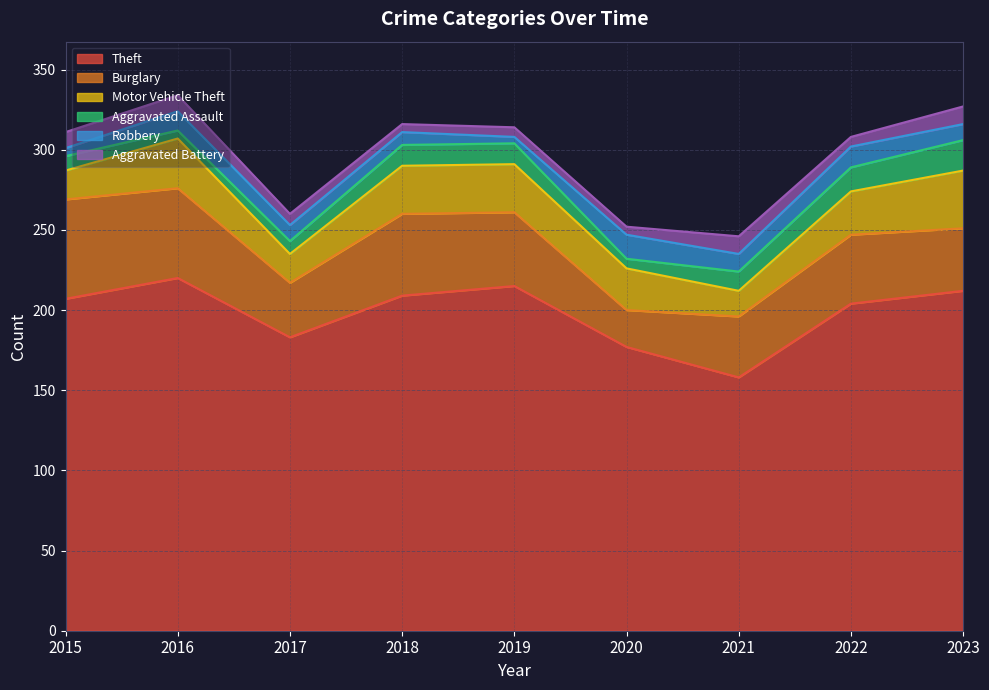

The value of Burglary at 2023 is 39. True or false?

True